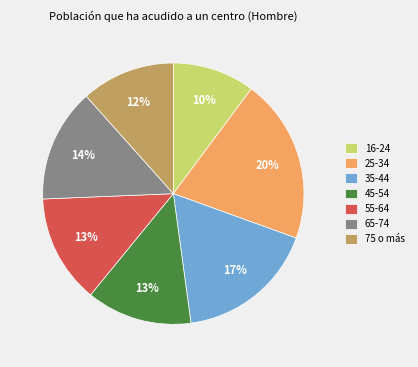

Does 75 o más account for over 50% of the chart?

No